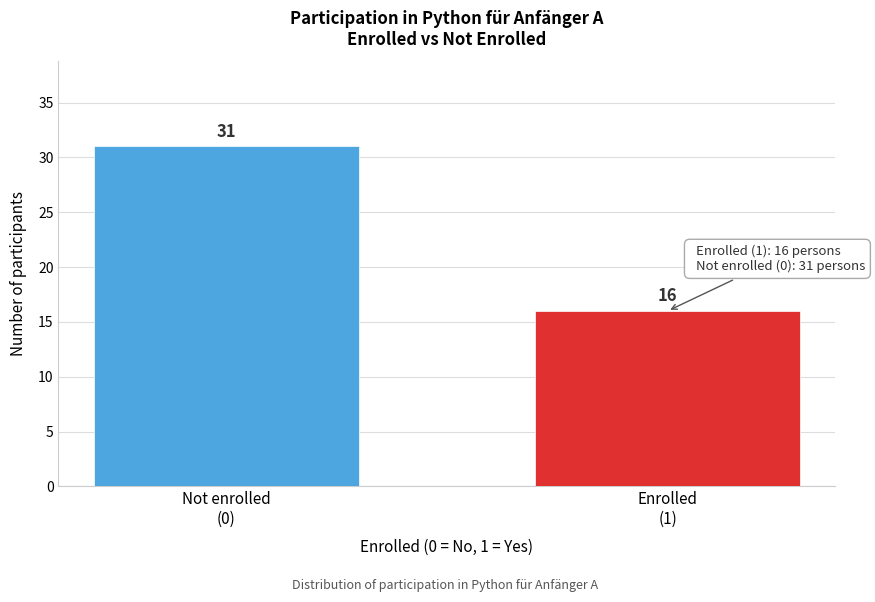

Reading left to right, extract all data points from this chart.

31	16